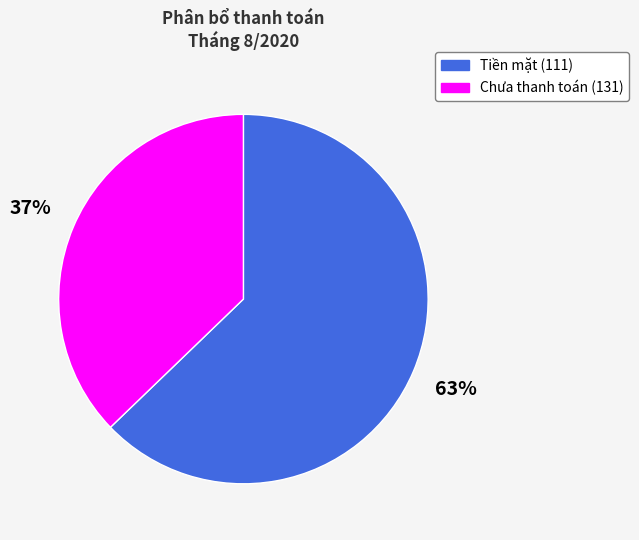

Is there any slice that represents more than half of the pie?

Yes